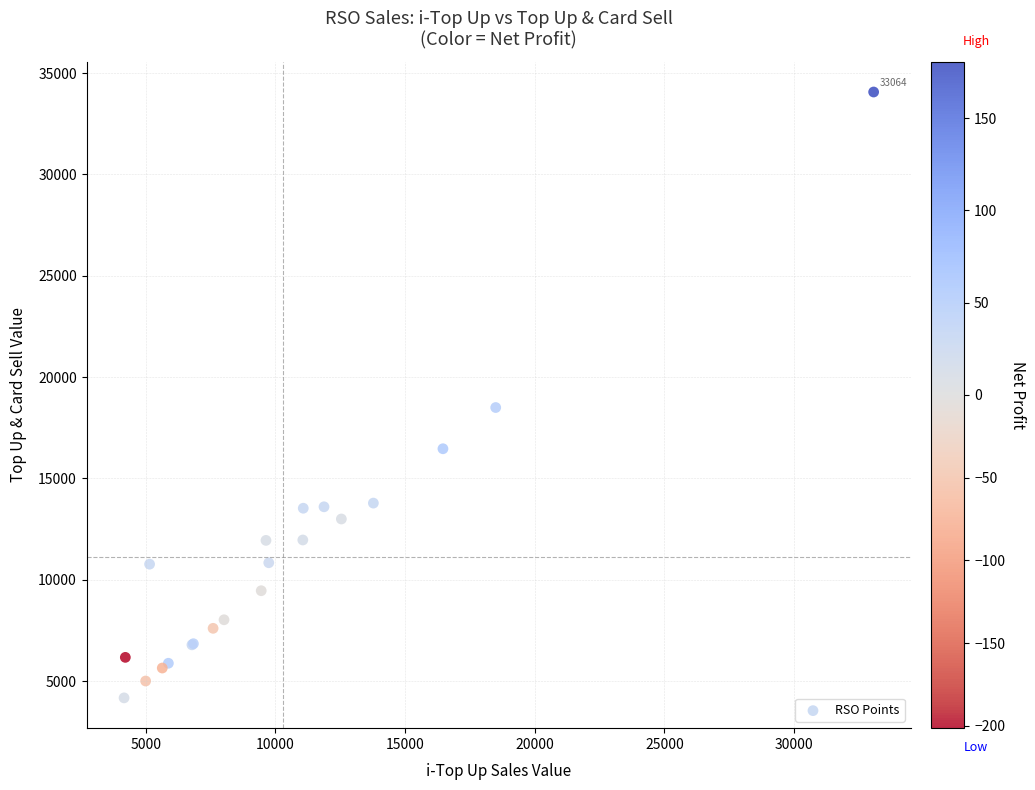

What Y value in the scatter plot is closest to 19116?

18495